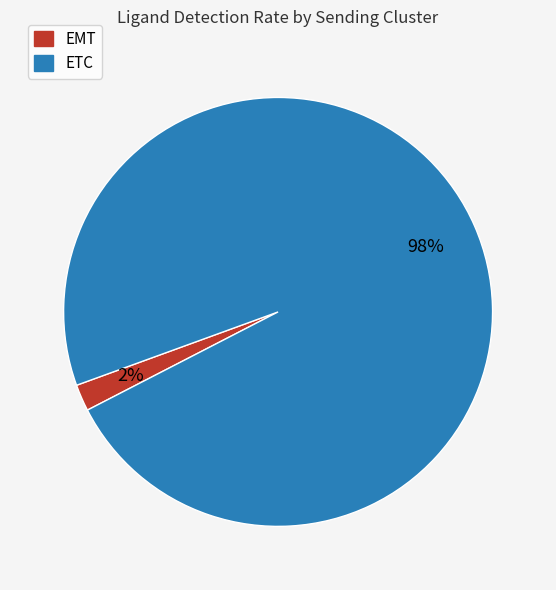

Rank the categories by value from lowest to highest.

EMT, ETC